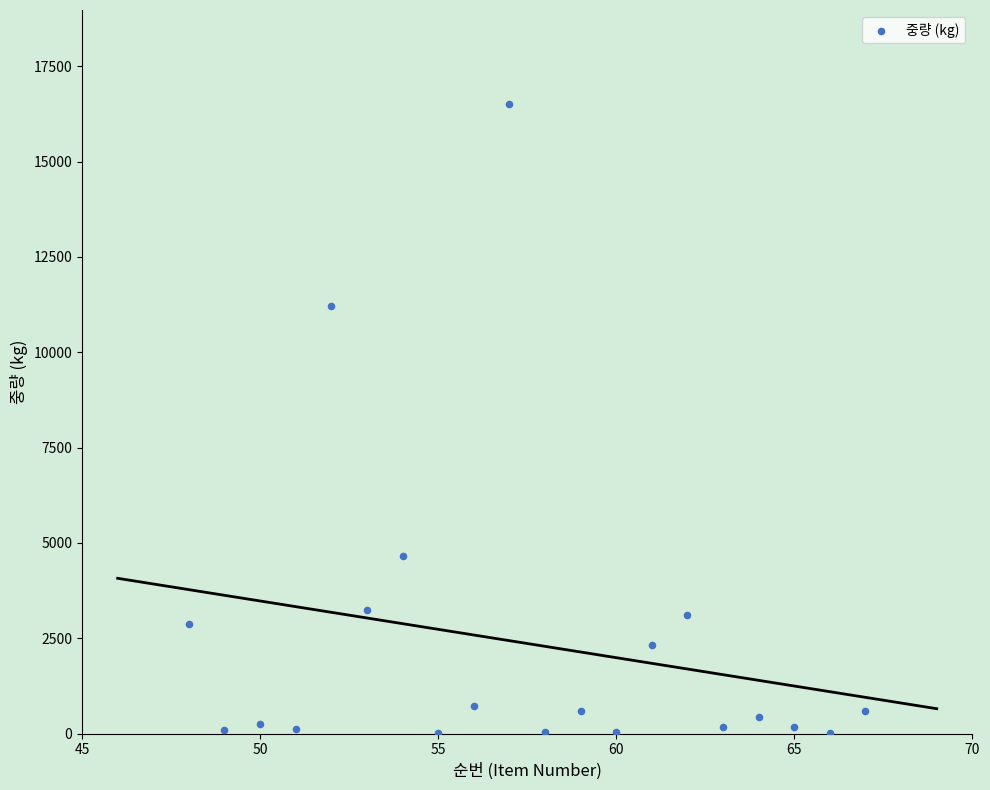

What is the range of Y values (max minus min)?

16488